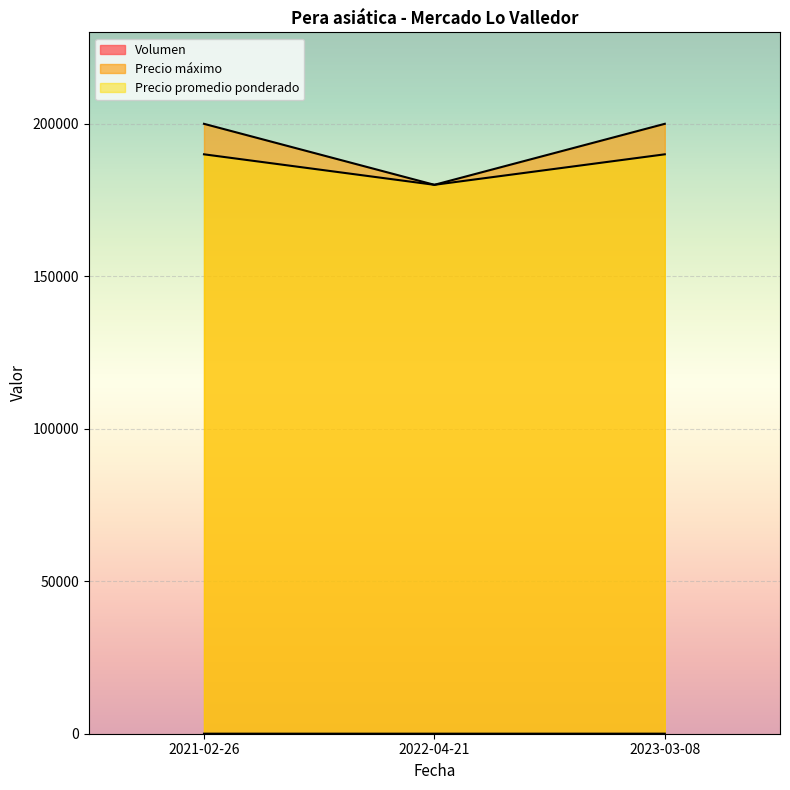

What is the difference between the maximum and minimum values in the Precio promedio ponderado series?

10000